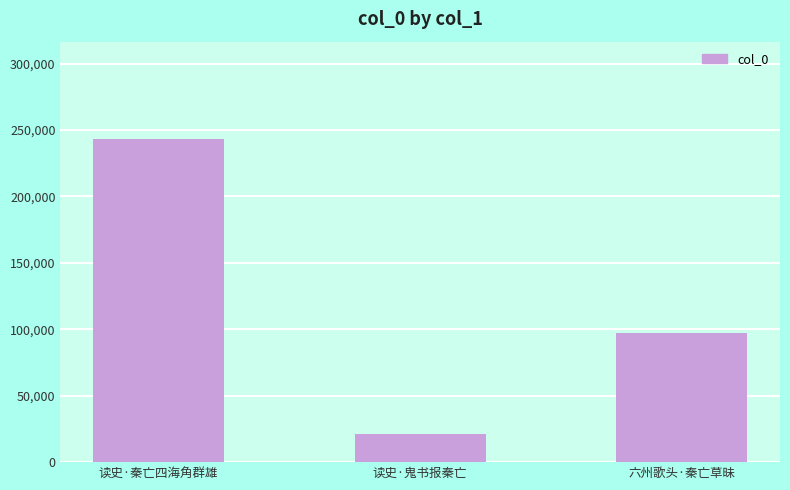

Rank the categories by value from lowest to highest.

读史·鬼书报秦亡, 六州歌头·秦亡草昧, 读史·秦亡四海角群雄